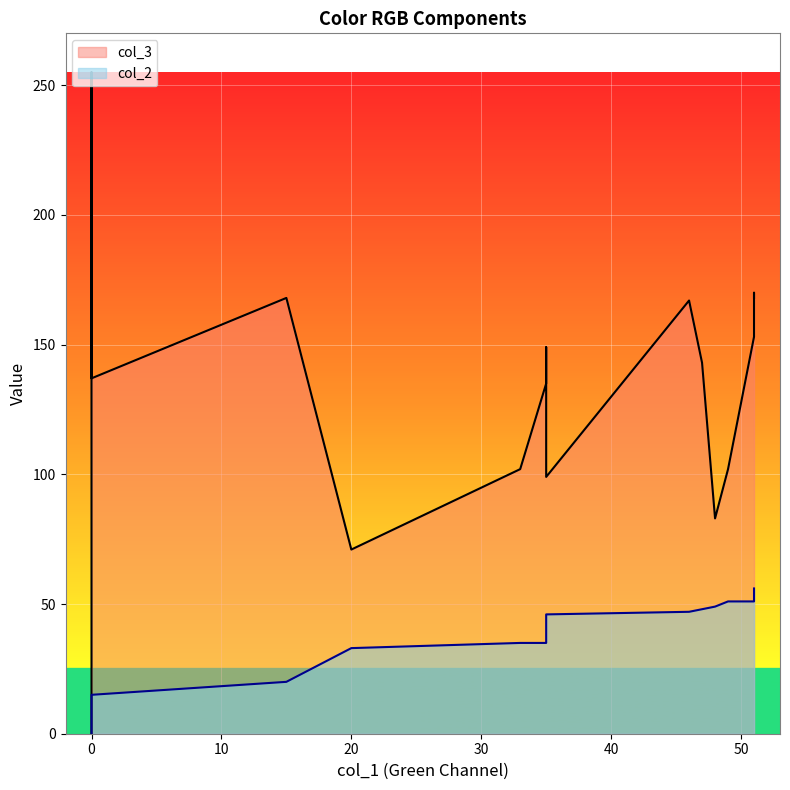

Count the number of data series in this chart.

2